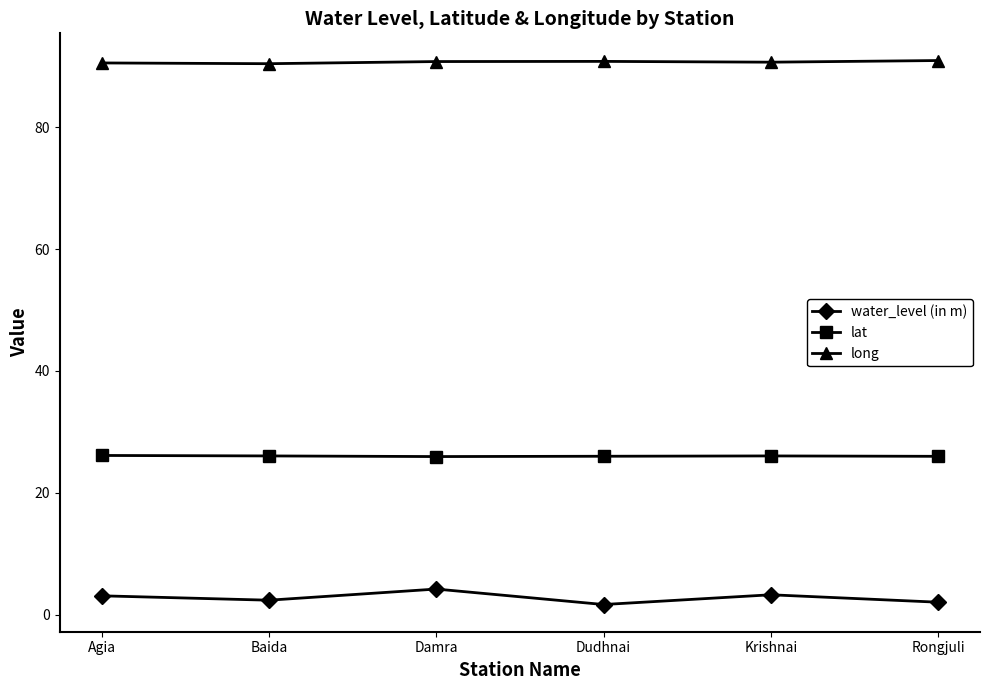

What is the label of the 3rd point from the right?

Dudhnai